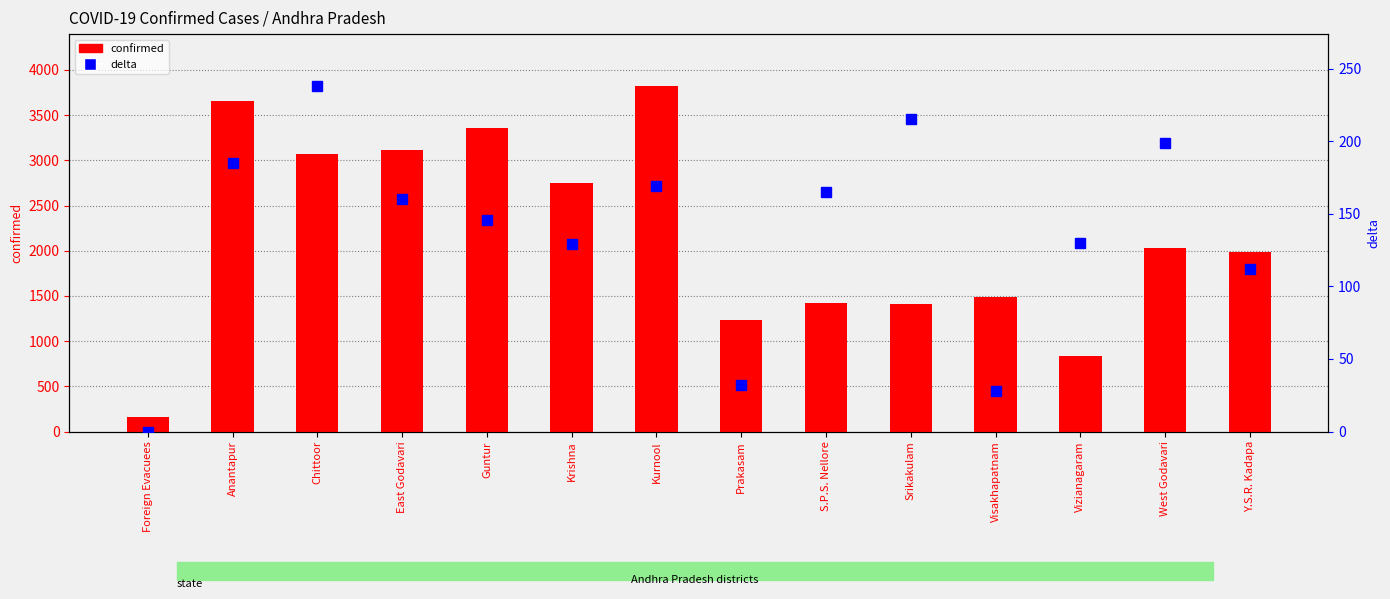

What is the label of the 1st bar from the right?

Y.S.R. Kadapa